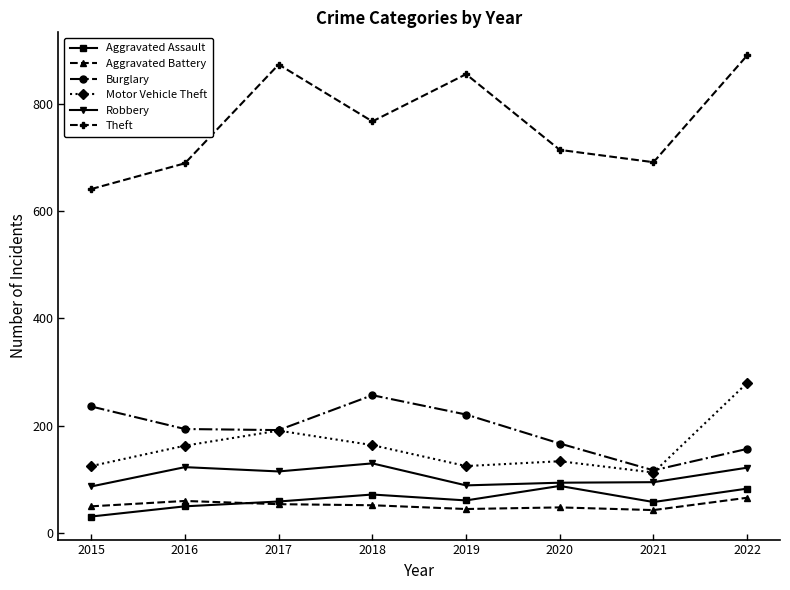

Which series has the widest spread of values?

Theft